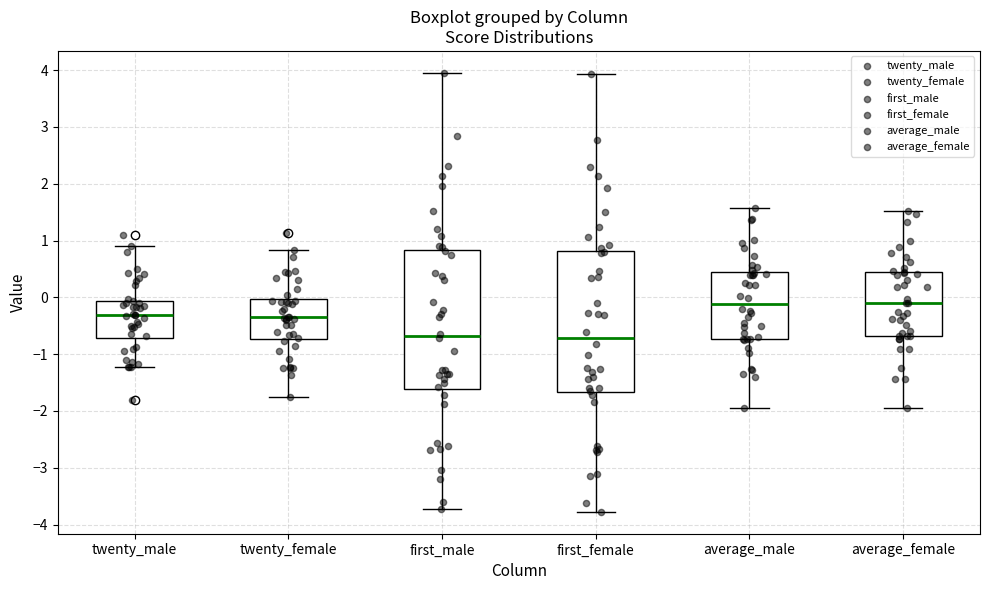

Where does the upper whisker of the box for first_female end on the y-axis? The values are not printed on the chart, so give them approximately, as read against the axis.

3.9